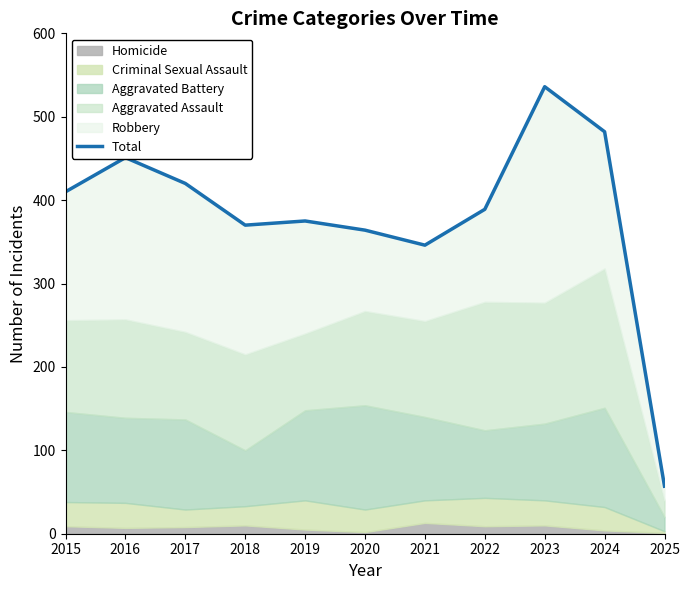

Which has a higher value, 2024 or 2023?

2023